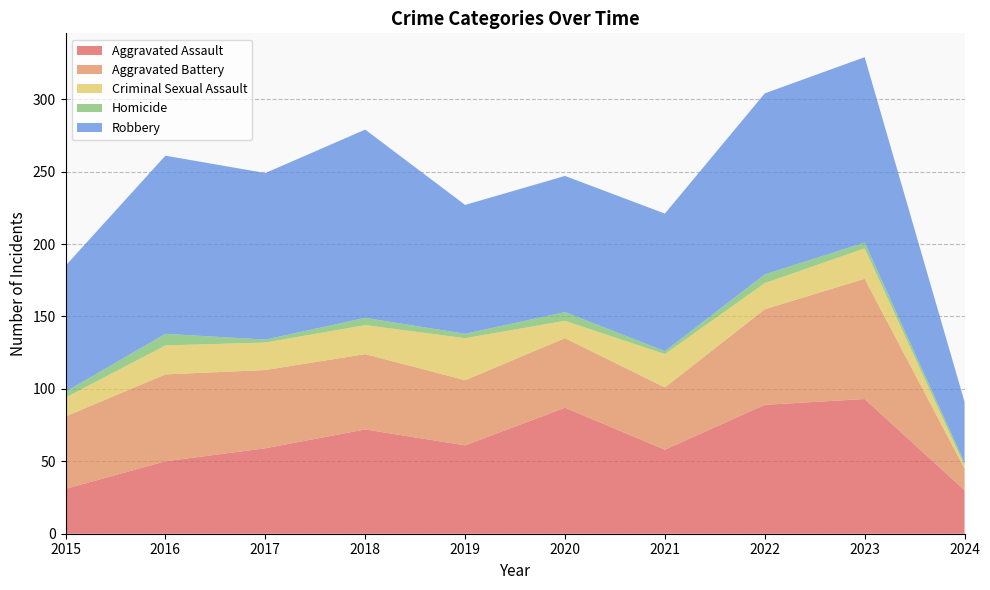

Reading left to right, extract all data points from this chart.

Aggravated Assault: 31	50	59	72	61	87	58	89	93	30
Aggravated Battery: 50	60	54	52	45	48	43	66	83	15
Criminal Sexual Assault: 13	20	19	20	29	12	23	18	21	2
Homicide: 4	8	2	5	3	6	2	6	4	2
Robbery: 87	123	115	130	89	94	95	125	128	42